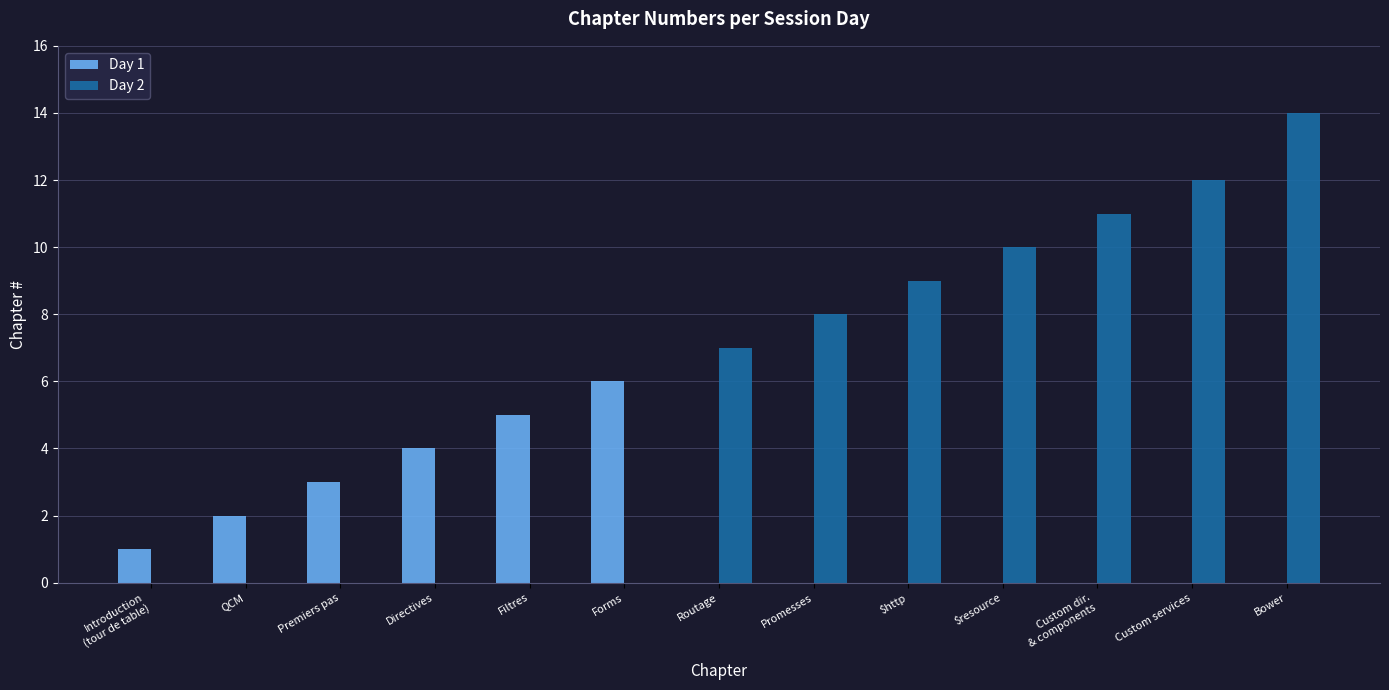

Which label corresponds to the largest value in the chart?

Bower